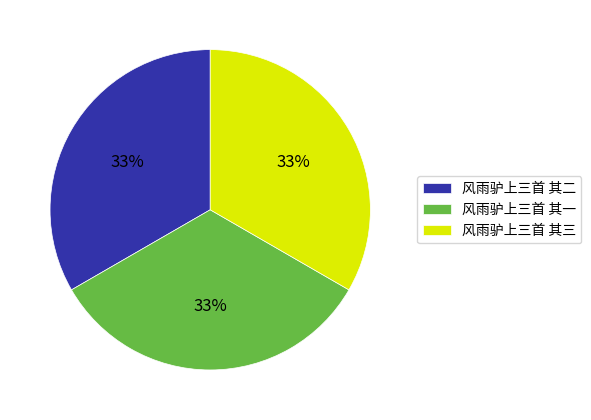

Is it true that 风雨驴上三首 其二 is 33% of the pie?

True